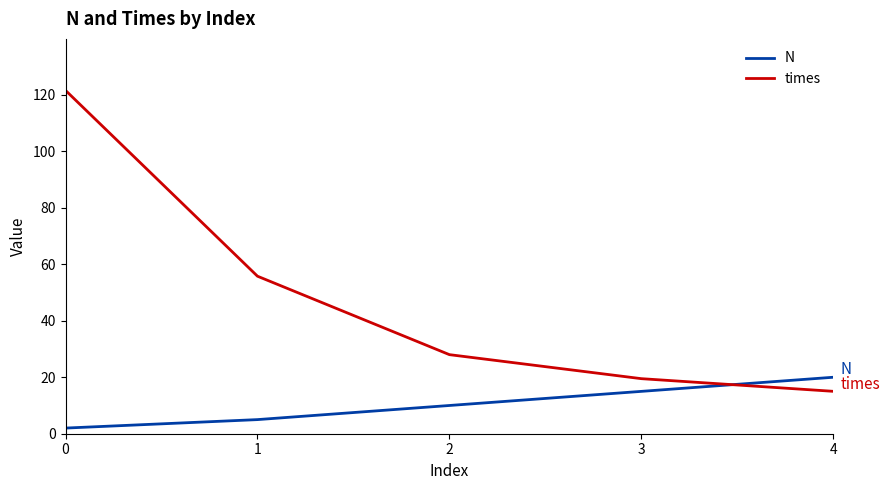

What is the spread (max minus min) of values at 0?

119.6